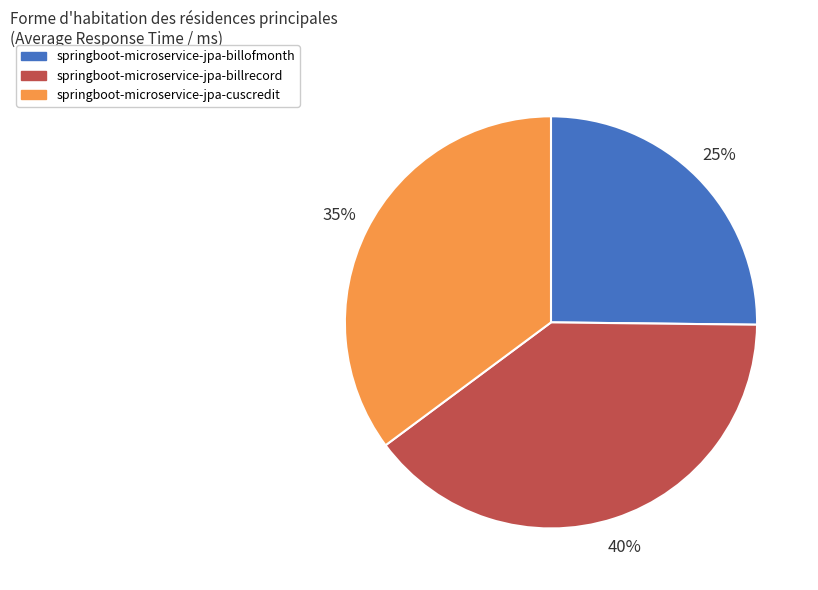

How many slices are in this pie chart?

3